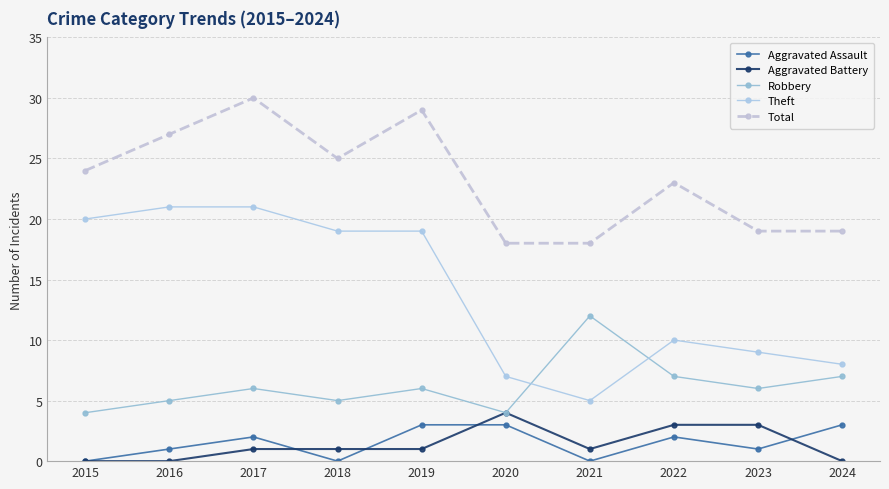

Reading right to left, list all the values displayed in this chart.

Aggravated Assault: 2024=3	2023=1	2022=2	2021=0	2020=3	2019=3	2018=0	2017=2	2016=1	2015=0
Aggravated Battery: 2024=0	2023=3	2022=3	2021=1	2020=4	2019=1	2018=1	2017=1	2016=0	2015=0
Robbery: 2024=7	2023=6	2022=7	2021=12	2020=4	2019=6	2018=5	2017=6	2016=5	2015=4
Theft: 2024=8	2023=9	2022=10	2021=5	2020=7	2019=19	2018=19	2017=21	2016=21	2015=20
Total: 2024=19	2023=19	2022=23	2021=18	2020=18	2019=29	2018=25	2017=30	2016=27	2015=24